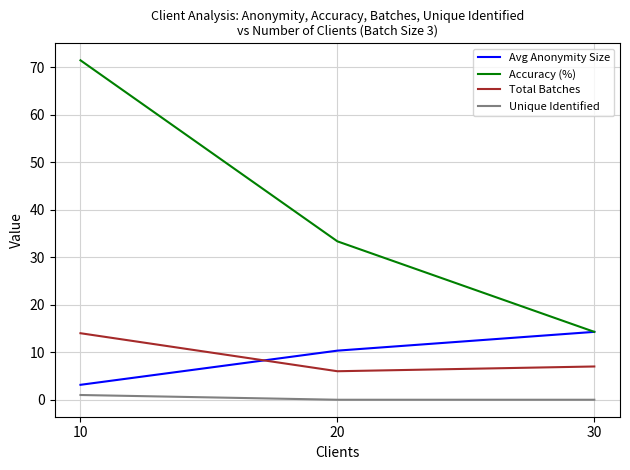

Is the value of Avg Anonymity Size at 30 greater than the value of Unique Identified at 30?

Yes